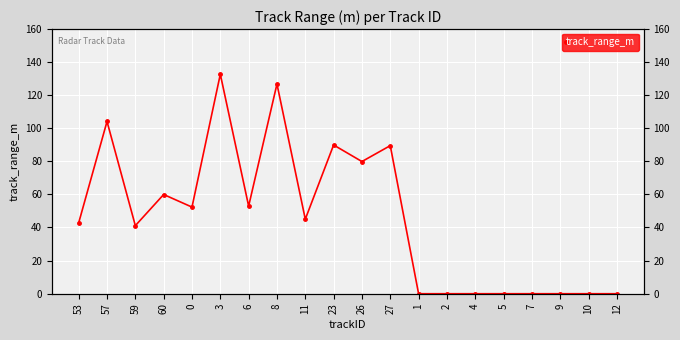

What value does the data have at 59?

41.1